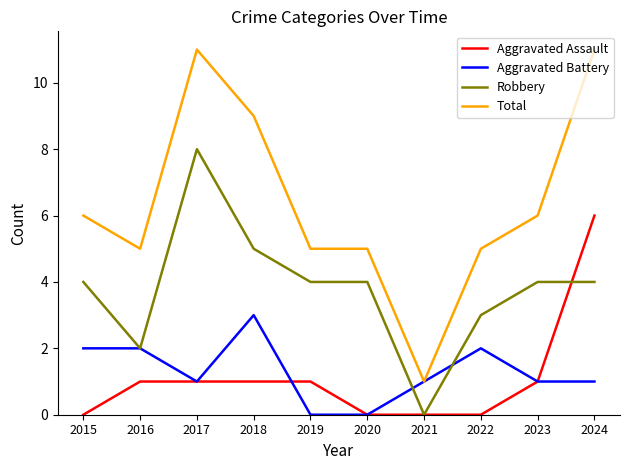

At which category is the sum across all series the highest?

2024